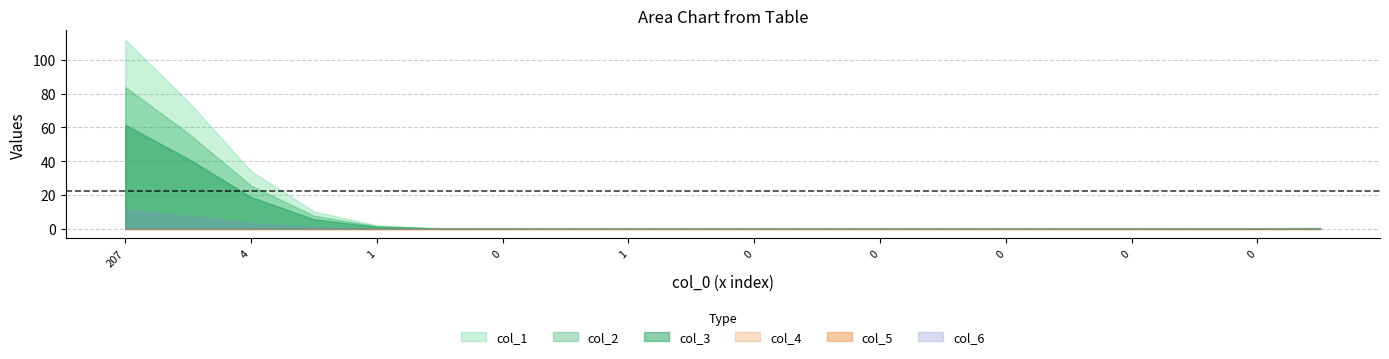

What are all the series names shown in the legend?

col_1, col_2, col_3, col_4, col_5, col_6